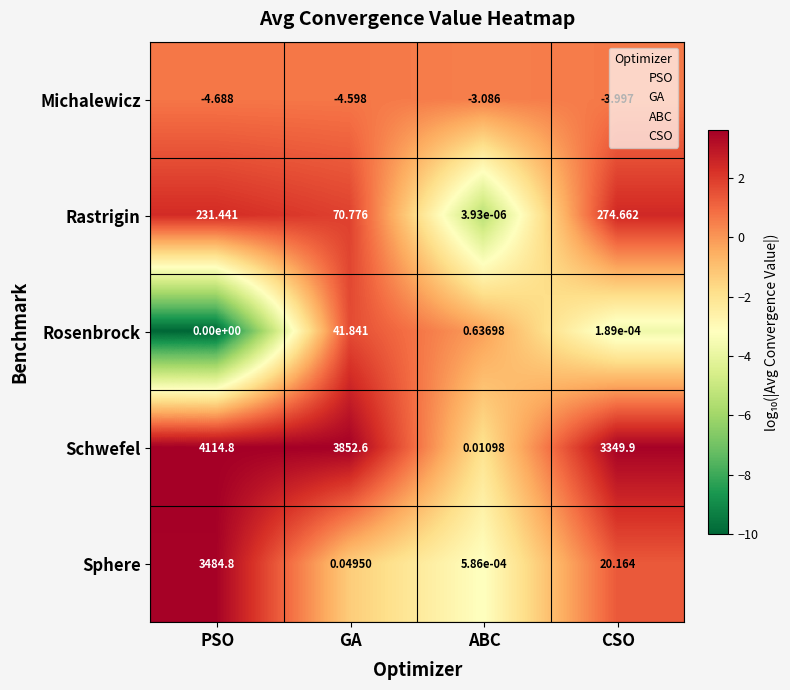

List the labels in order of Rastrigin value, largest first.

CSO, PSO, GA, ABC